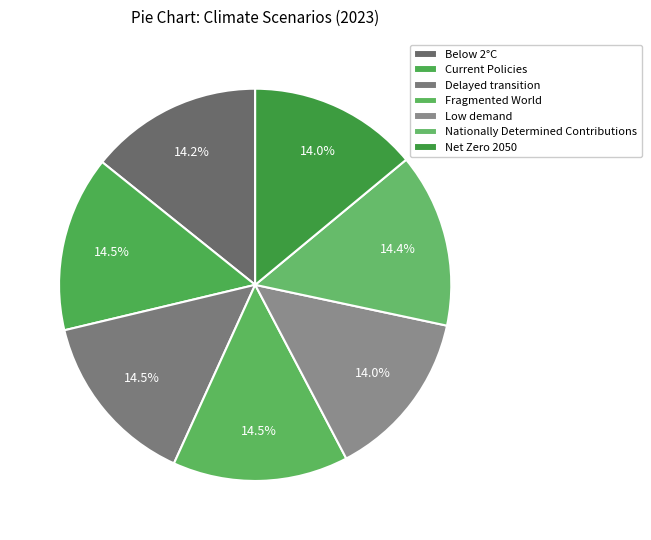

Is there any slice that represents more than half of the pie?

No